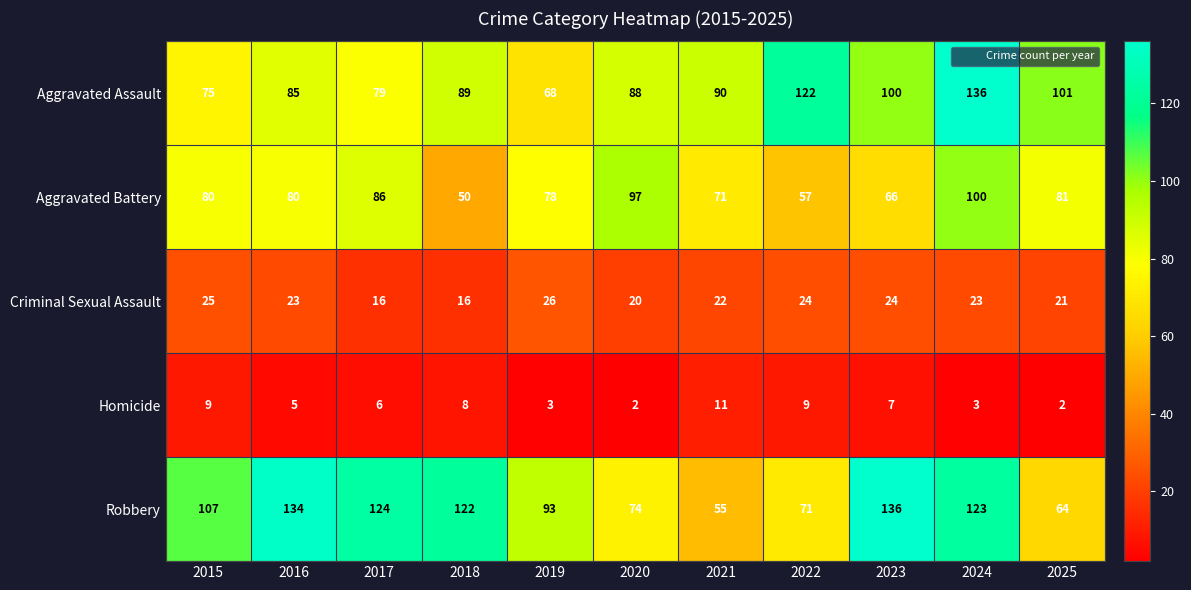

What is the total value across all series at 2023?

333